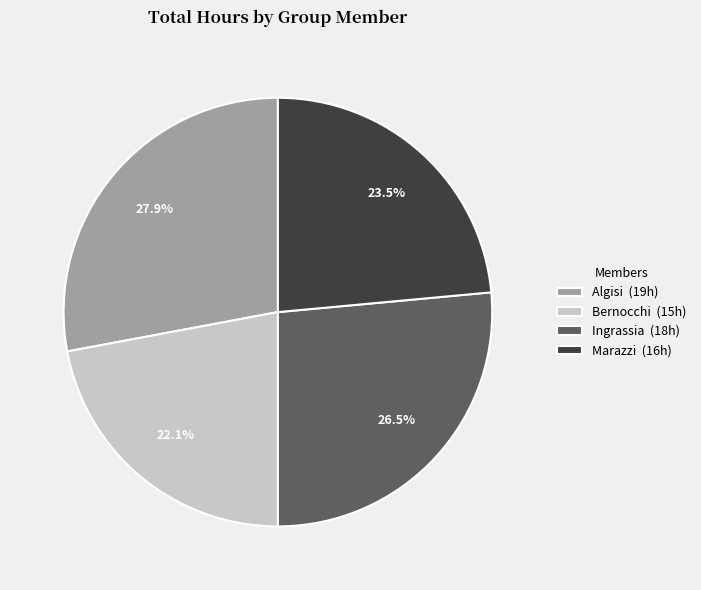

What percentage is the Bernocchi slice, to the nearest percent?

22%